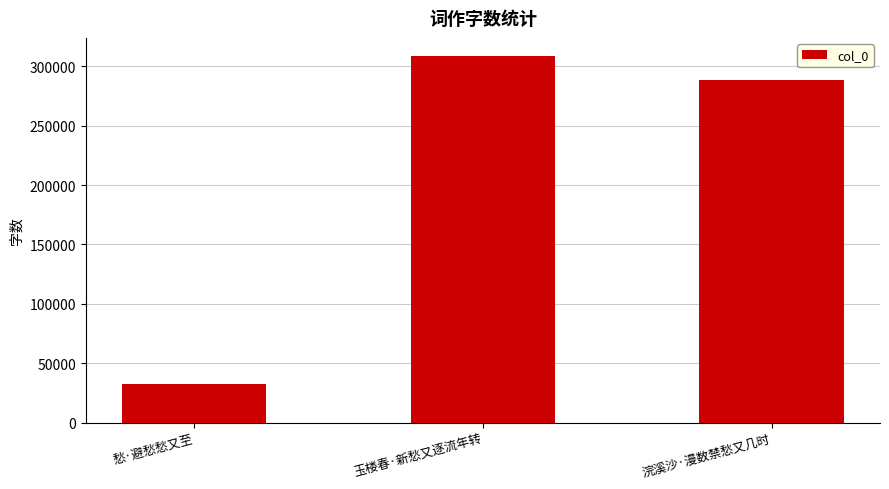

What is the smallest value displayed?

32297